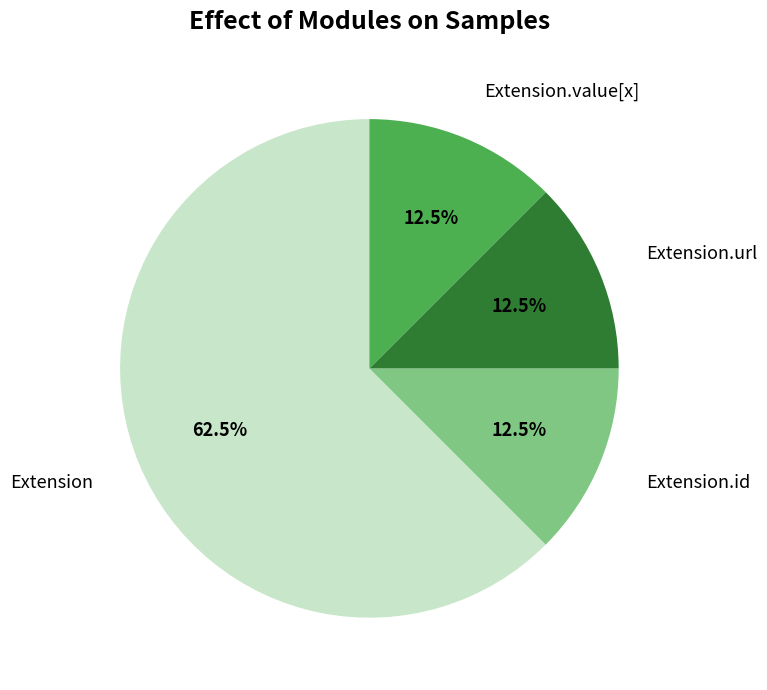

Is there a majority slice in this chart?

Yes